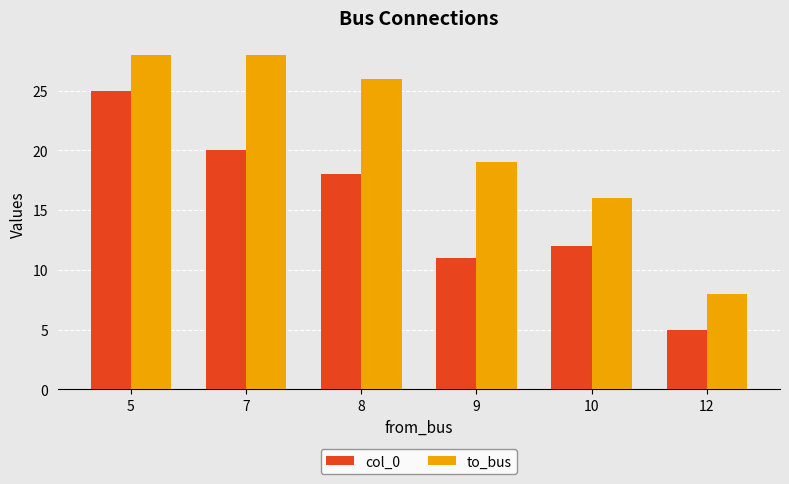

List the series in order of their overall mean, highest first.

to_bus, col_0